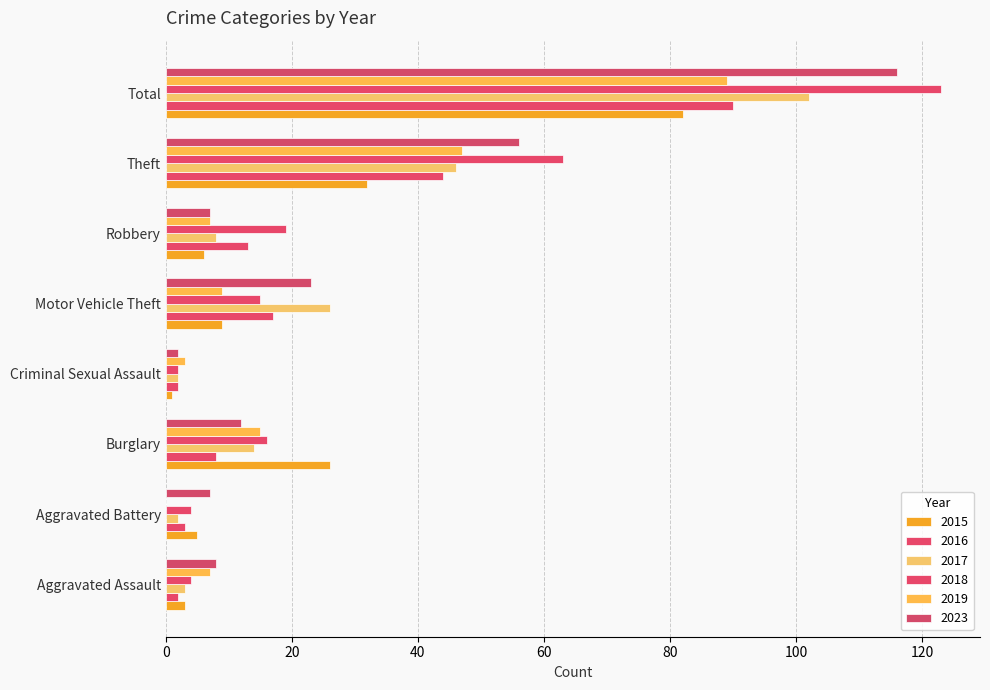

Reading left to right, what are all the values shown in this chart?

2015: 3	5	26	1	9	6	32	82
2016: 2	3	8	2	17	13	44	90
2017: 3	2	14	2	26	8	46	102
2018: 4	4	16	2	15	19	63	123
2019: 7	0	15	3	9	7	47	89
2023: 8	7	12	2	23	7	56	116